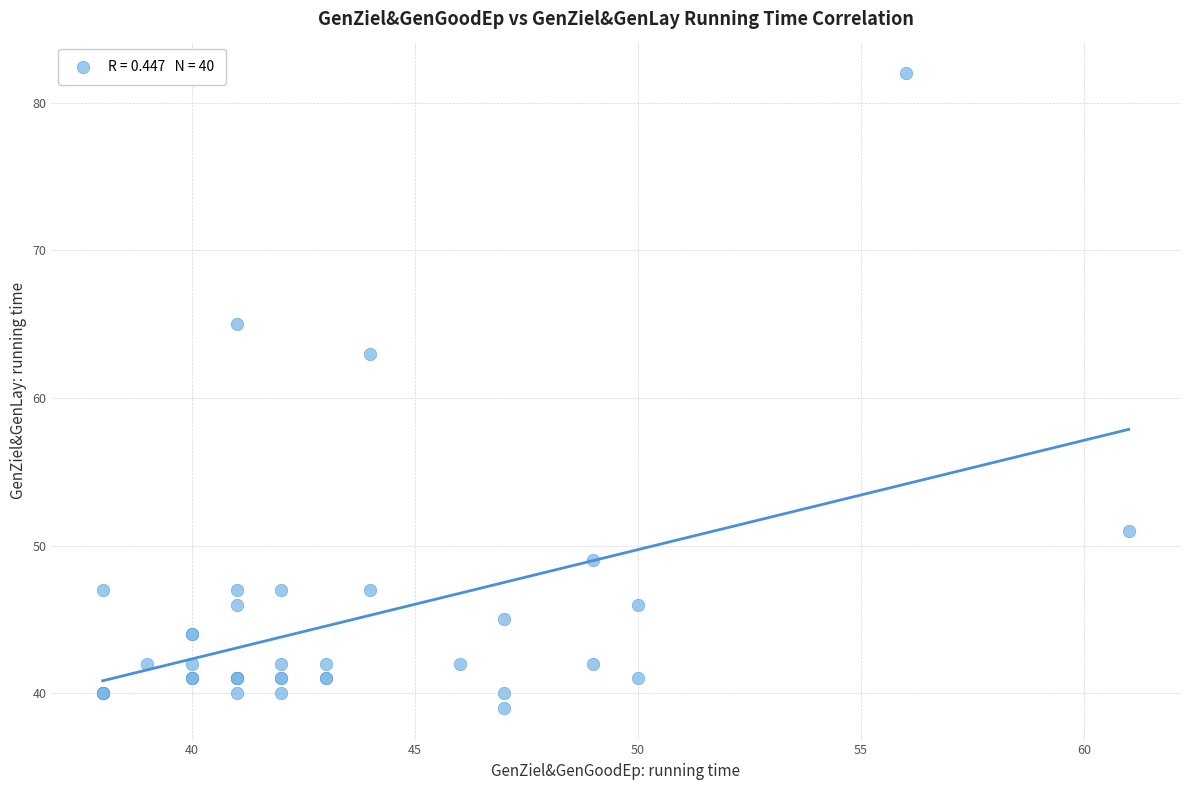

What Y value in the scatter plot is closest to 60?

63